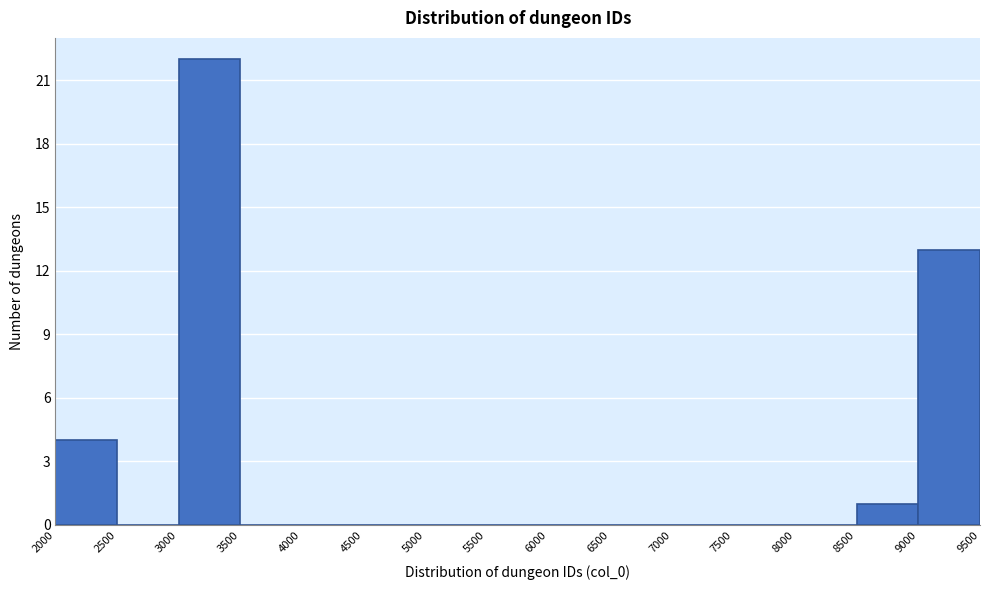

Reading left to right, transcribe this chart: for each bar, give the range it covers on the x-axis and its height. The values are not printed on the chart, so give them approximately, as read against the axis.

2000 to 2500: 4
2500 to 3000: 0
3000 to 3500: 22
3500 to 4000: 0
4000 to 4500: 0
4500 to 5000: 0
5000 to 5500: 0
5500 to 6000: 0
6000 to 6500: 0
6500 to 7000: 0
7000 to 7500: 0
7500 to 8000: 0
8000 to 8500: 0
8500 to 9000: 1
9000 to 9500: 13